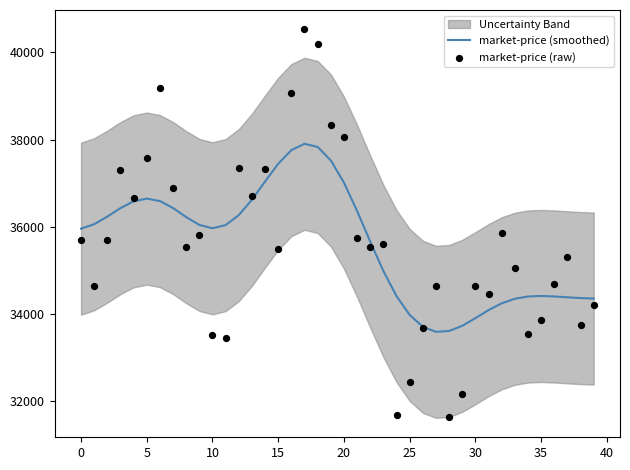

At which category is the sum across all series the highest?

17